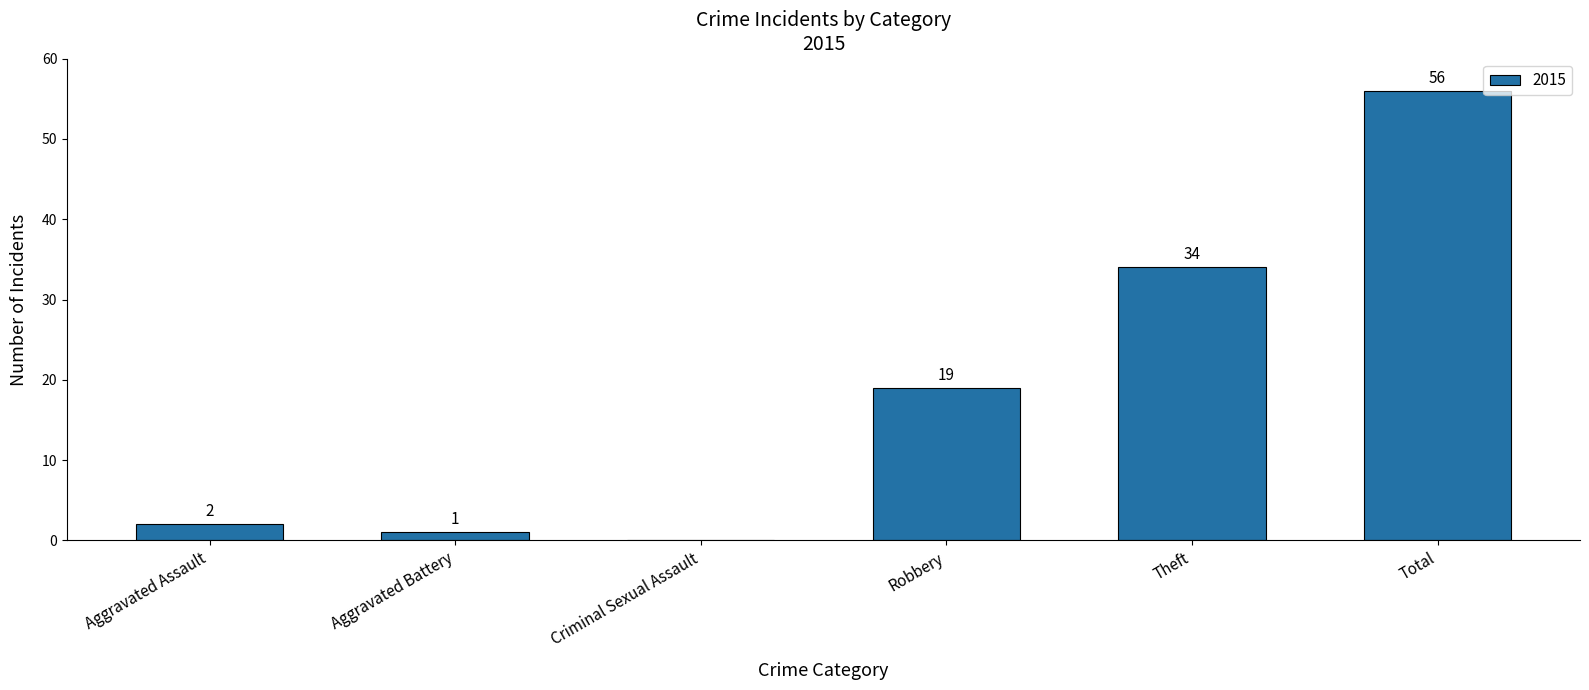

At which category does the chart reach its peak across all series?

Total